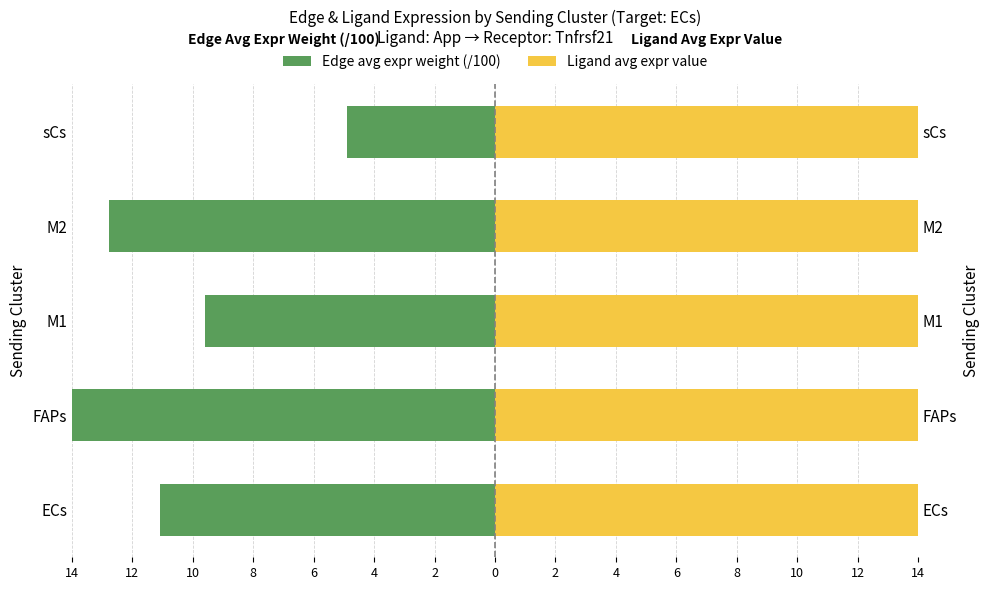

Does the chart contain stacked bars?

No